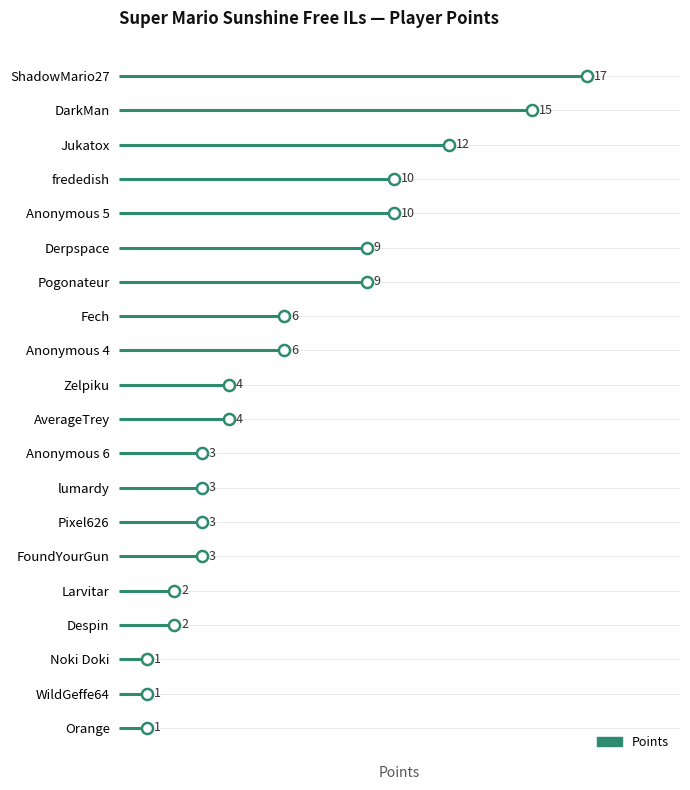

List the labels in order of value, smallest first.

Noki Doki, WildGeffe64, Orange, Larvitar, Despin, Anonymous 6, lumardy, Pixel626, FoundYourGun, Zelpiku, AverageTrey, Fech, Anonymous 4, Derpspace, Pogonateur, frededish, Anonymous 5, Jukatox, DarkMan, ShadowMario27